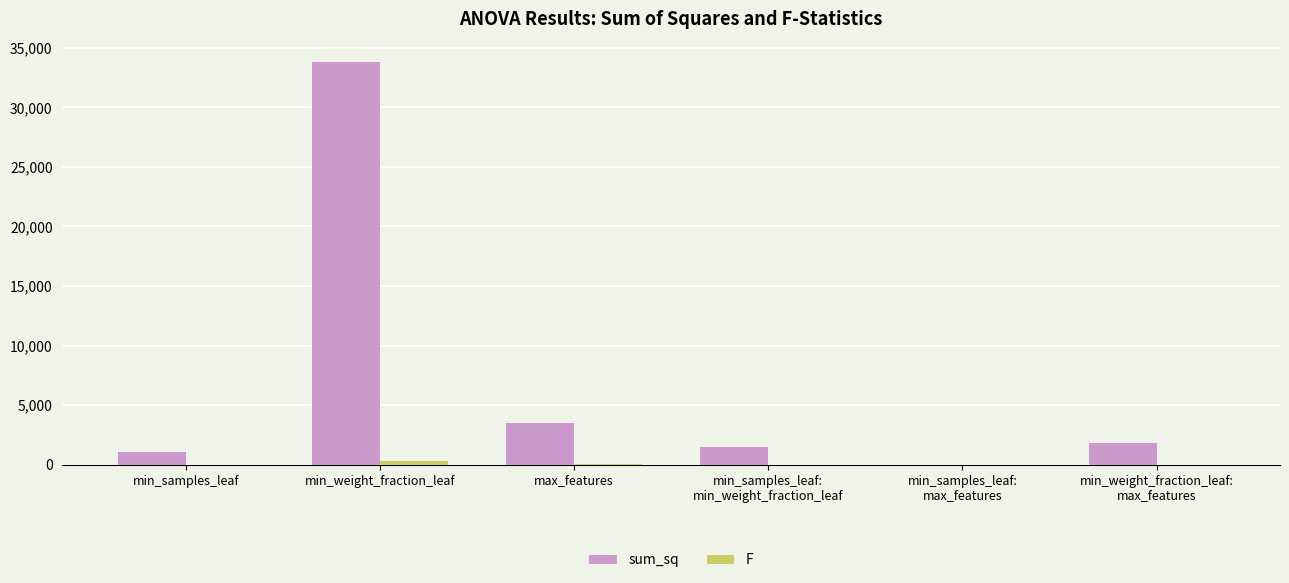

Between min_weight_fraction_leaf and max_features, which series saw the biggest shift?

sum_sq